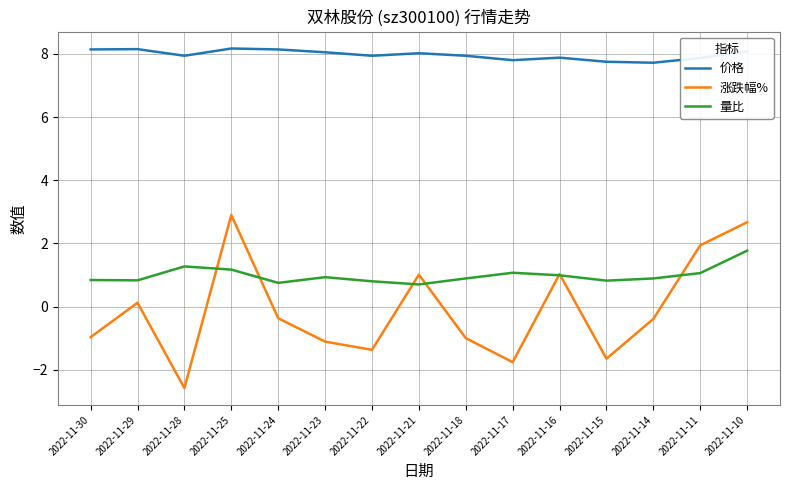

What is the difference between the 量比 values at 2022-11-21 and 2022-11-23?

0.2